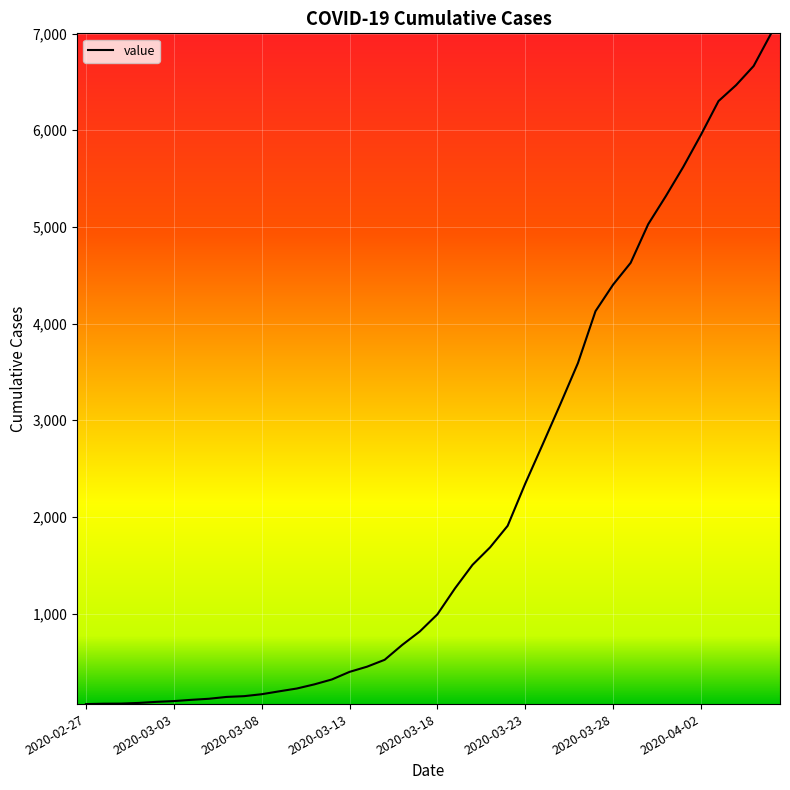

What is the maximum value shown in the chart?

7002